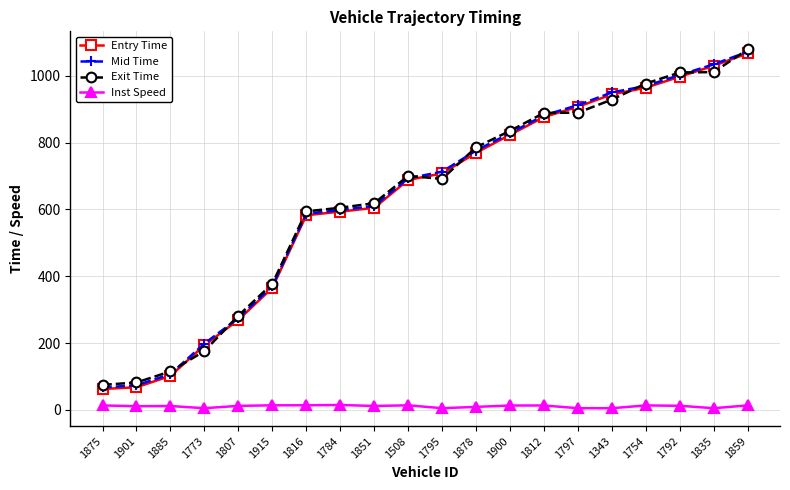

What is the label of the 15th point from the left?

1797